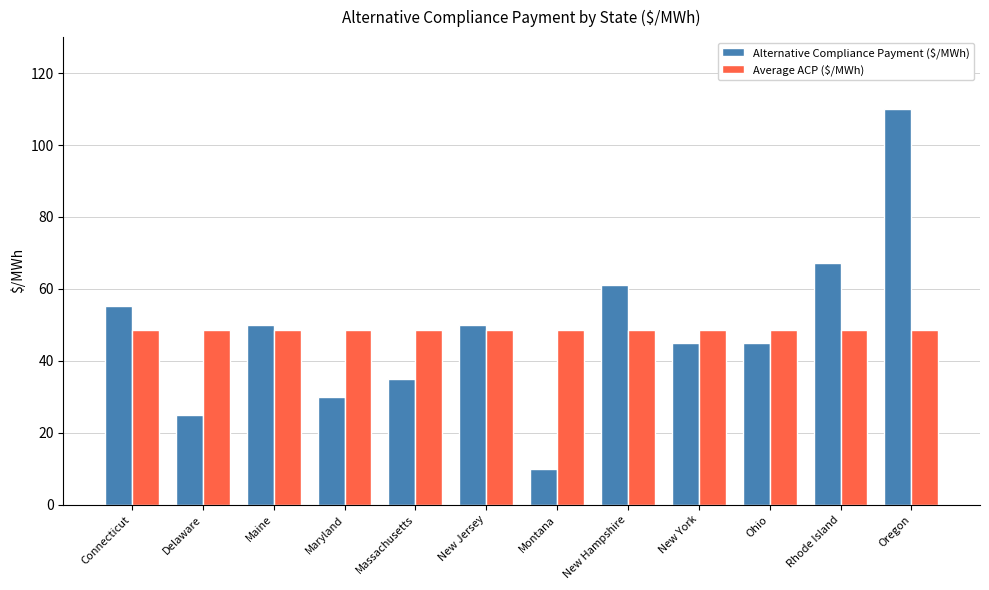

Which series changed the most between Maryland and New Jersey?

Alternative Compliance Payment ($/MWh)